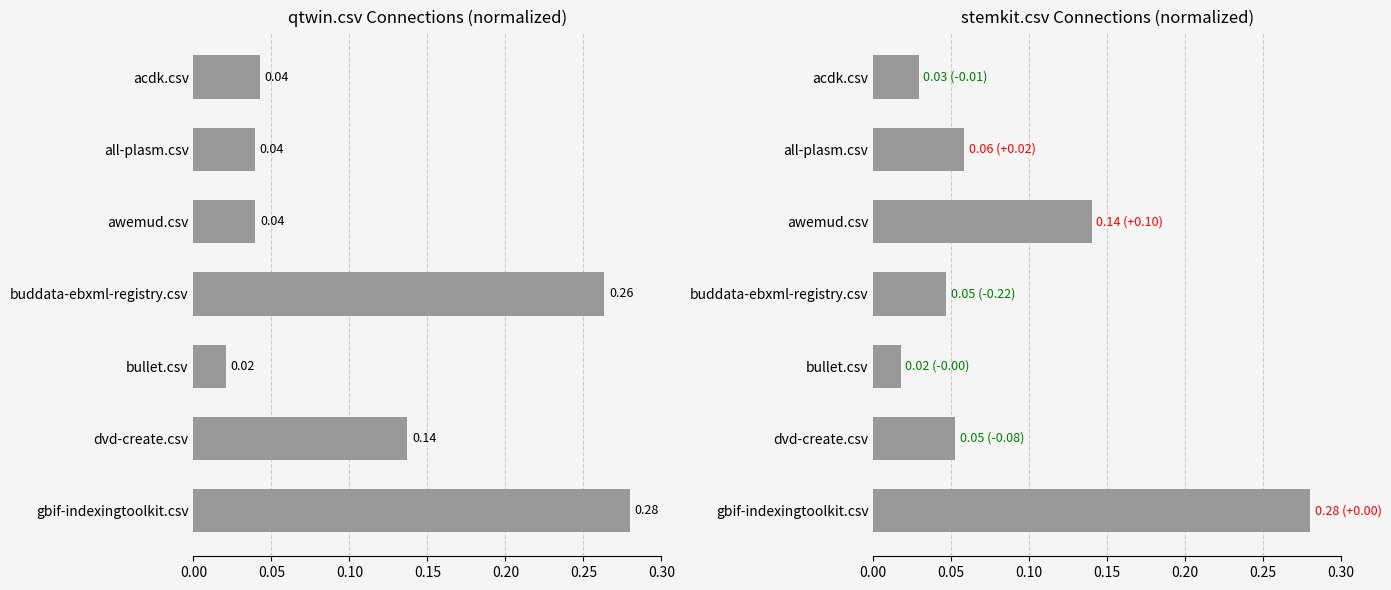

Is it true that stemkit.csv equals 0.0 at buddata-ebxml-registry.csv?

False